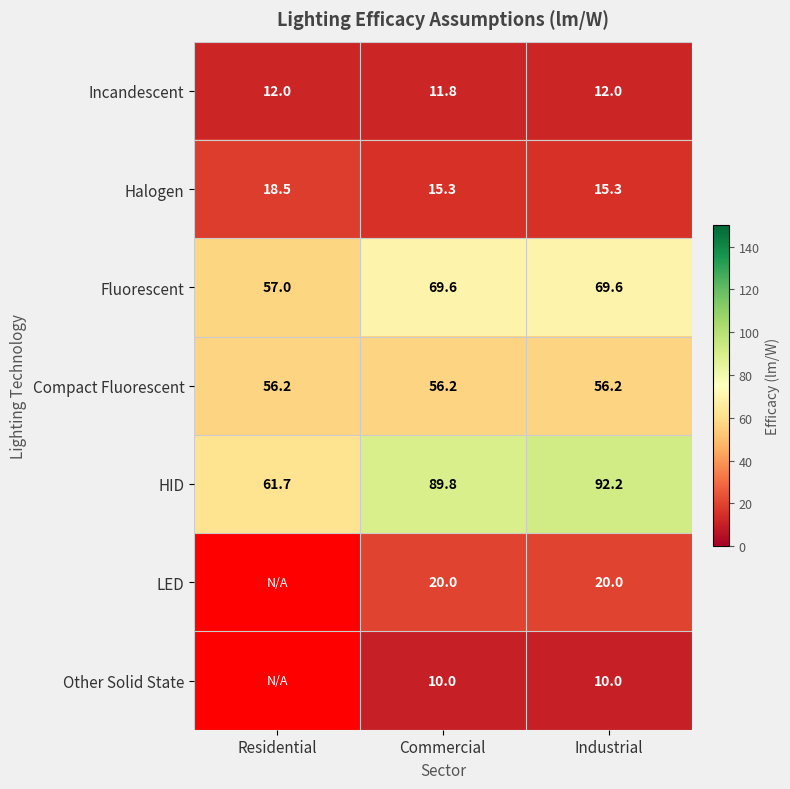

What is the difference between the maximum and minimum values in the Halogen series?

3.2